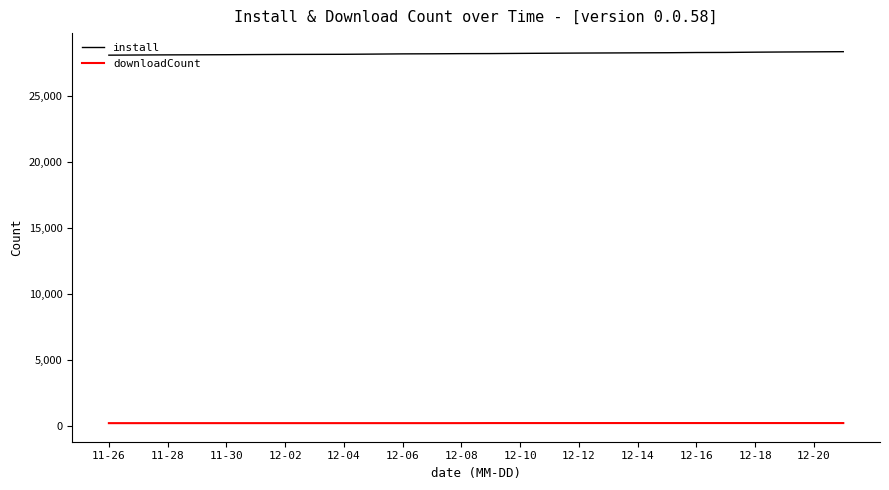

Rank the series by their average value, from highest to lowest.

install, downloadCount